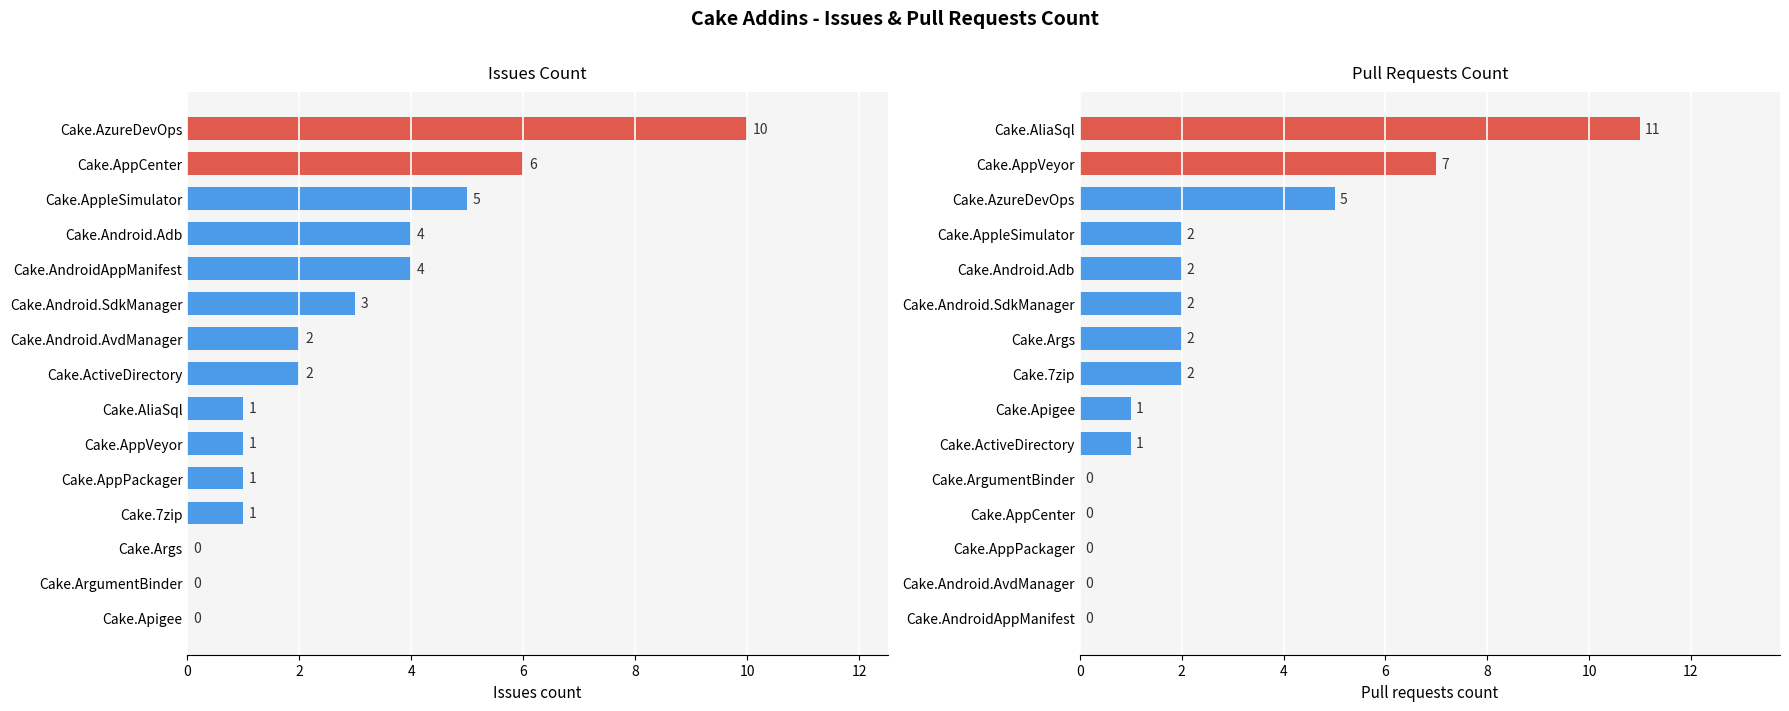

What is the difference between the maximum and minimum values in the Pull requests count series?

11